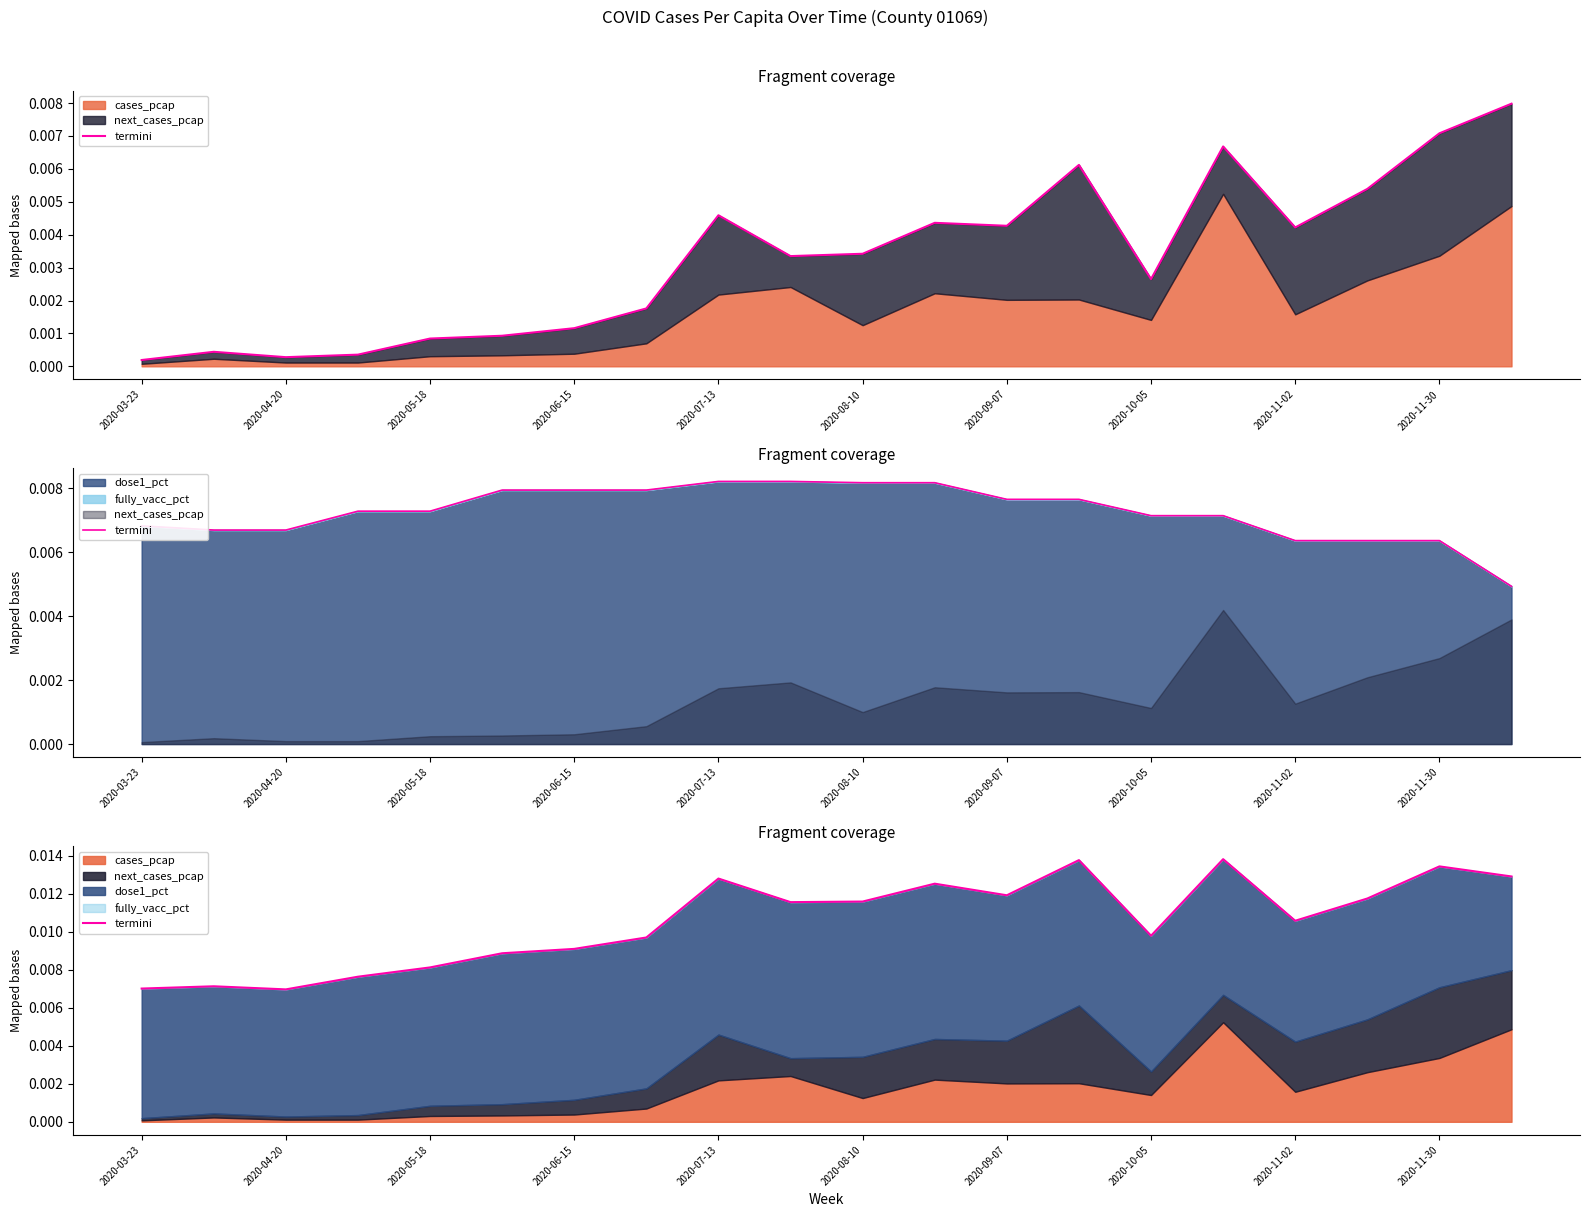

How many lines are shown in the chart?

1